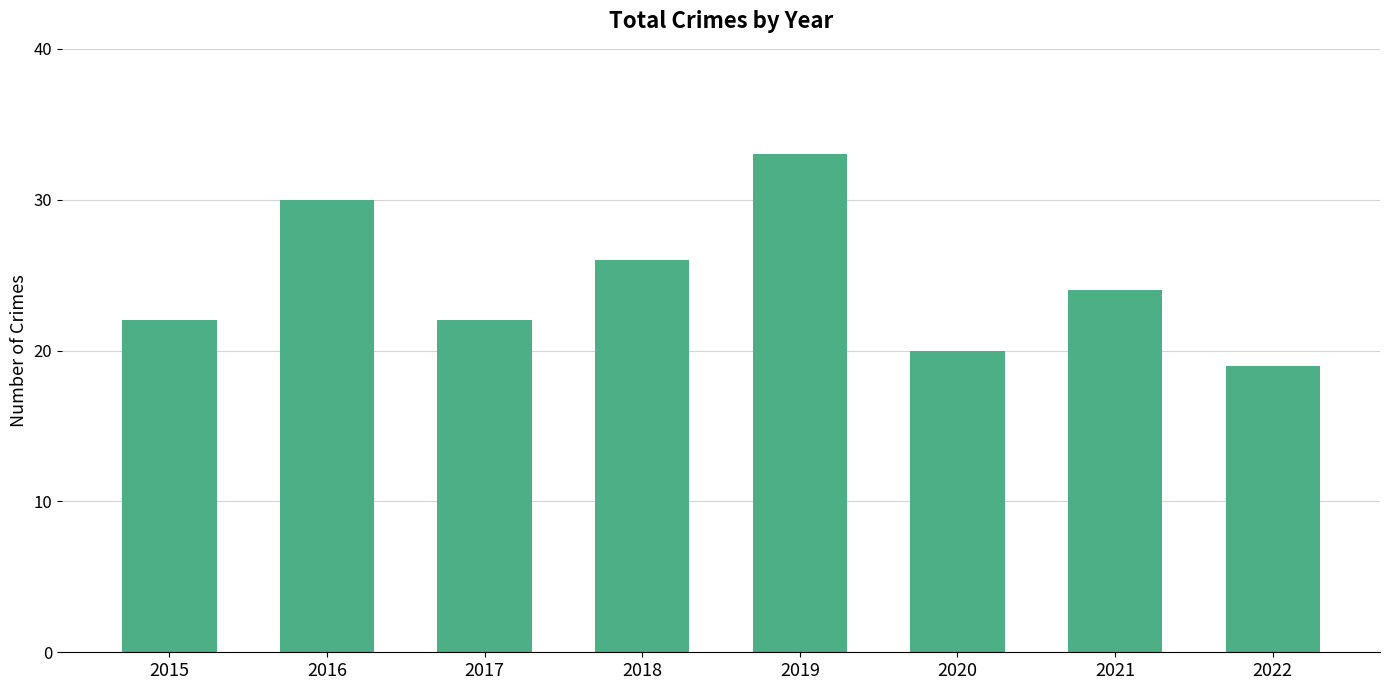

What is the sum of the values at 2019 and 2016?

63